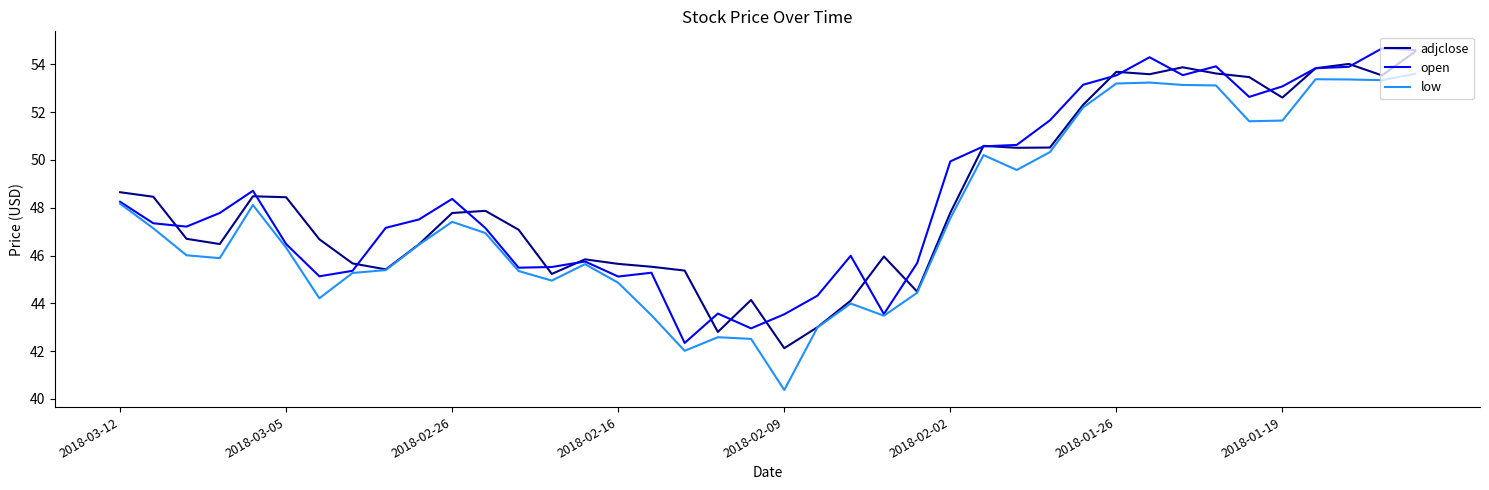

Which series has the widest spread of values?

low